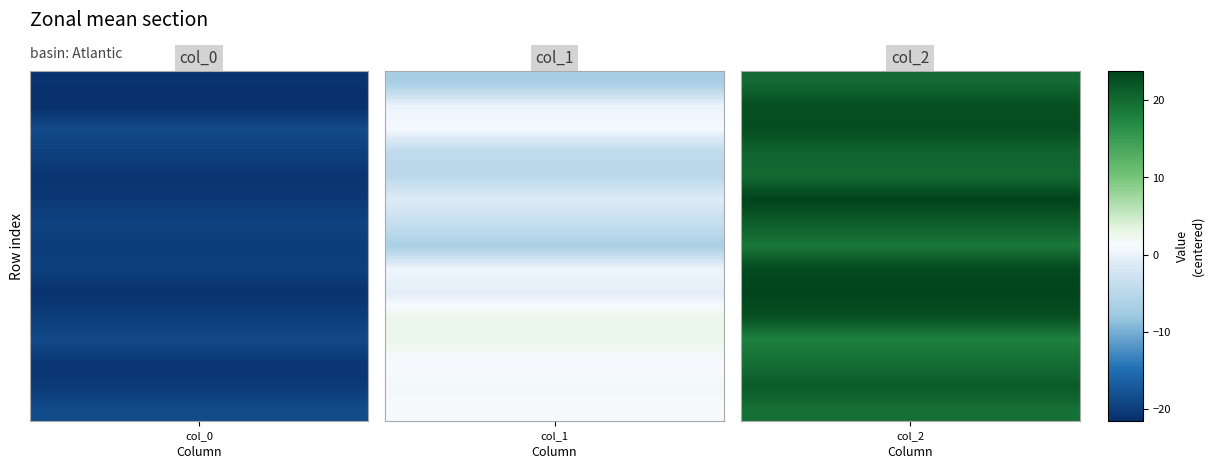

How many data points does each series have?

15